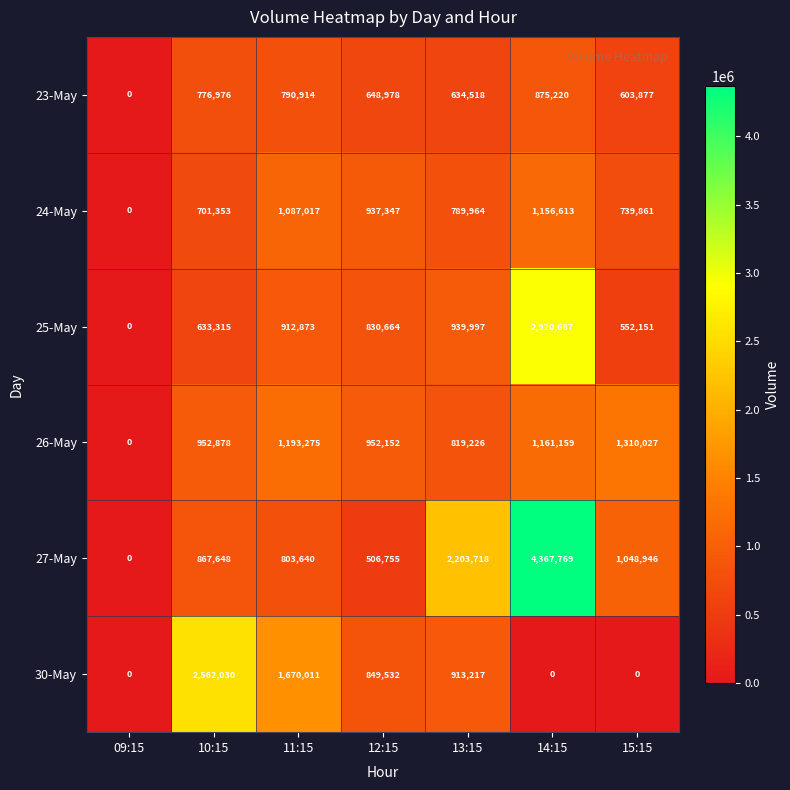

What is the maximum value shown in the chart?

4367769